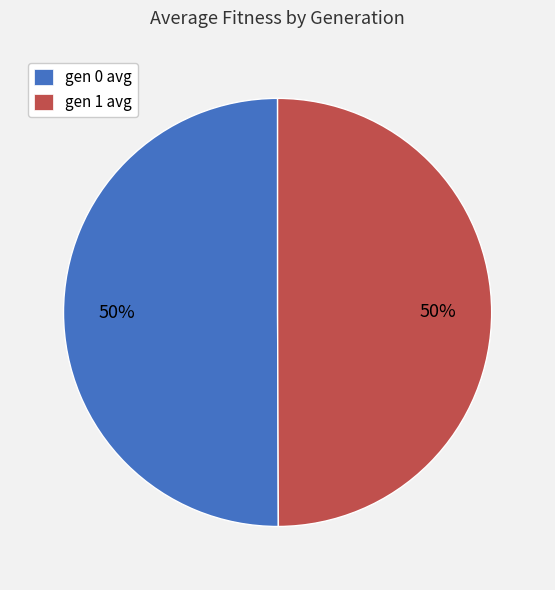

The gen 1 avg slice represents 50% of the pie. True or false?

True